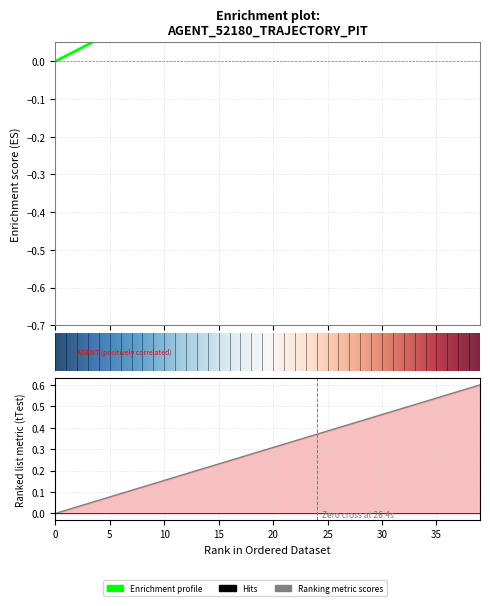

What is the average value of the Y series?

0.3